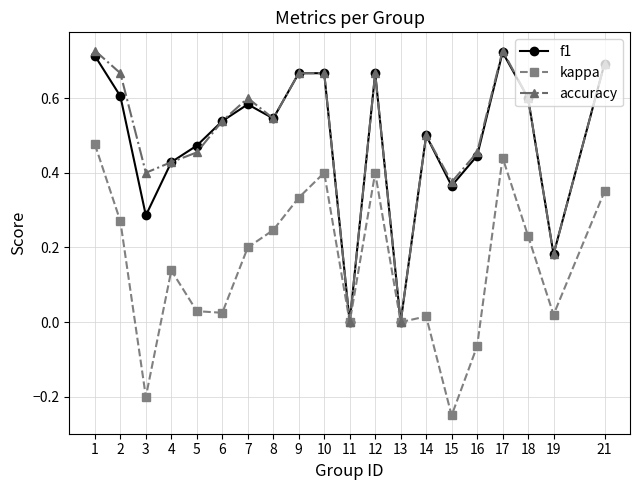

The value of kappa at 7 is 0.2. True or false?

True